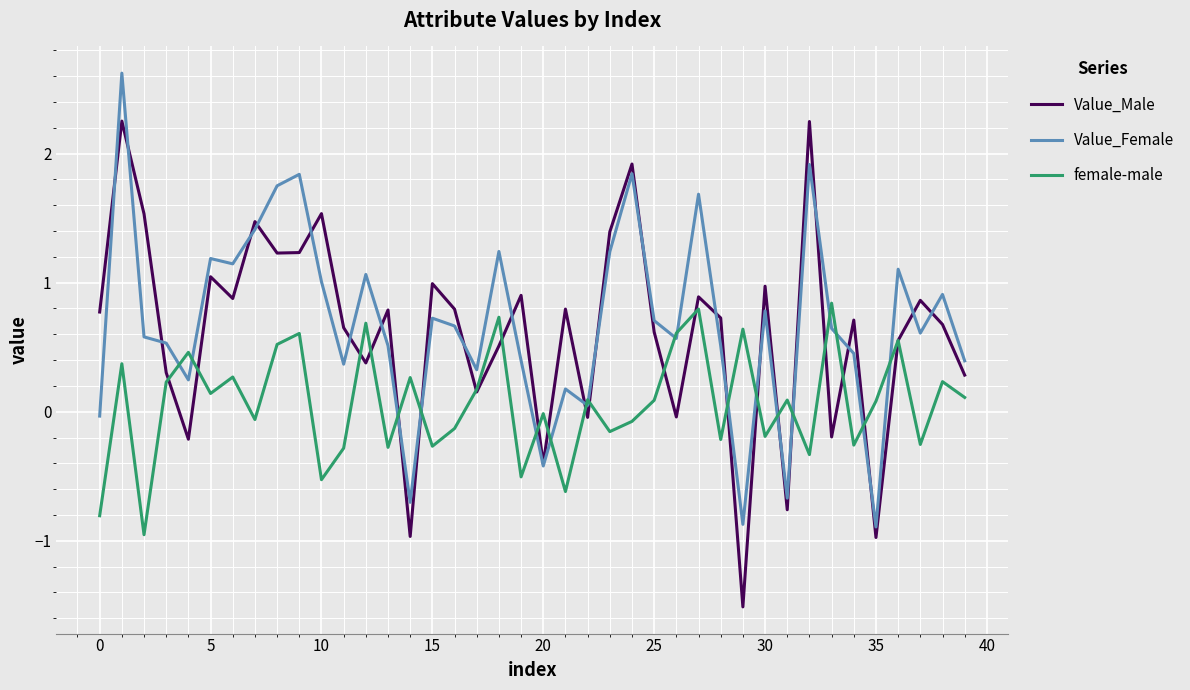

Rank the series by their maximum value, from lowest to highest.

female-male, Value_Male, Value_Female